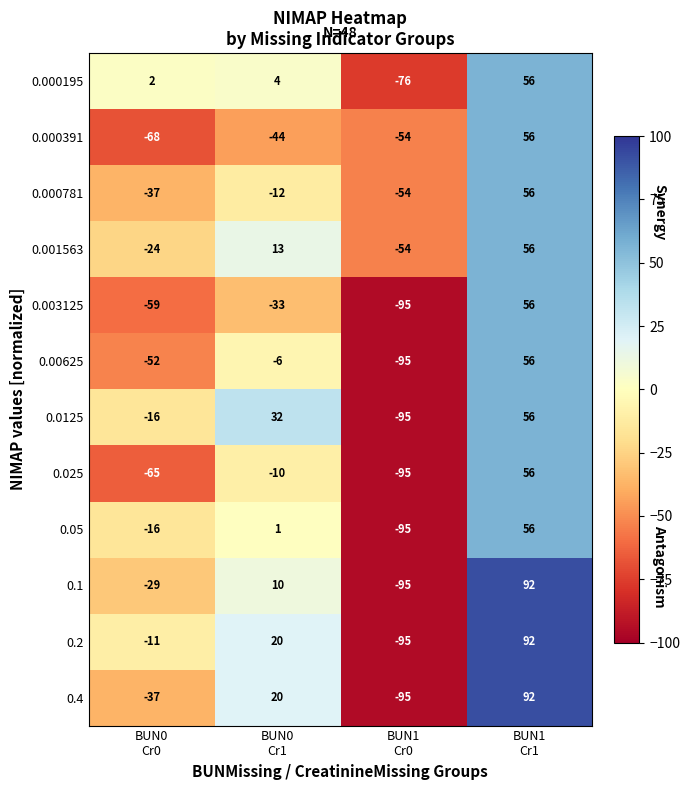

What is the sum of all 0.0125 values?

-23